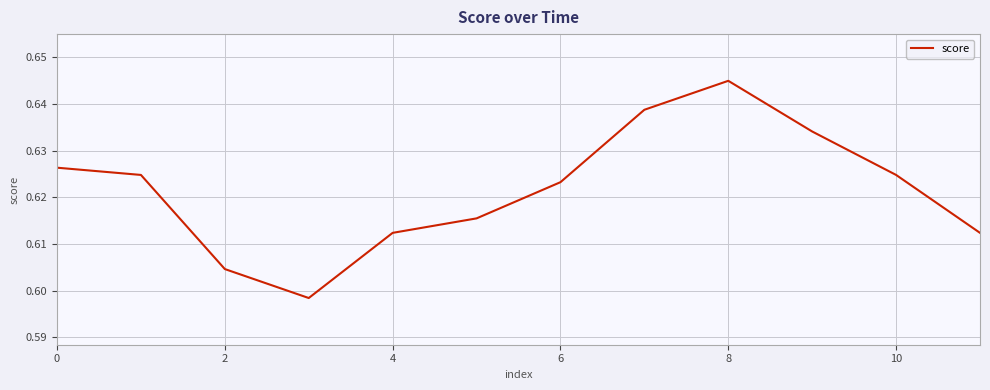

Does the chart have visible grid lines?

Yes